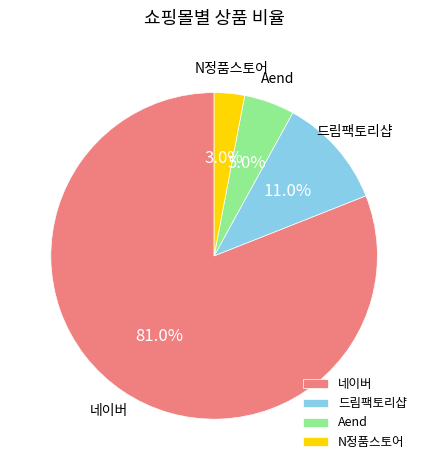

How many slices are in this pie chart?

4